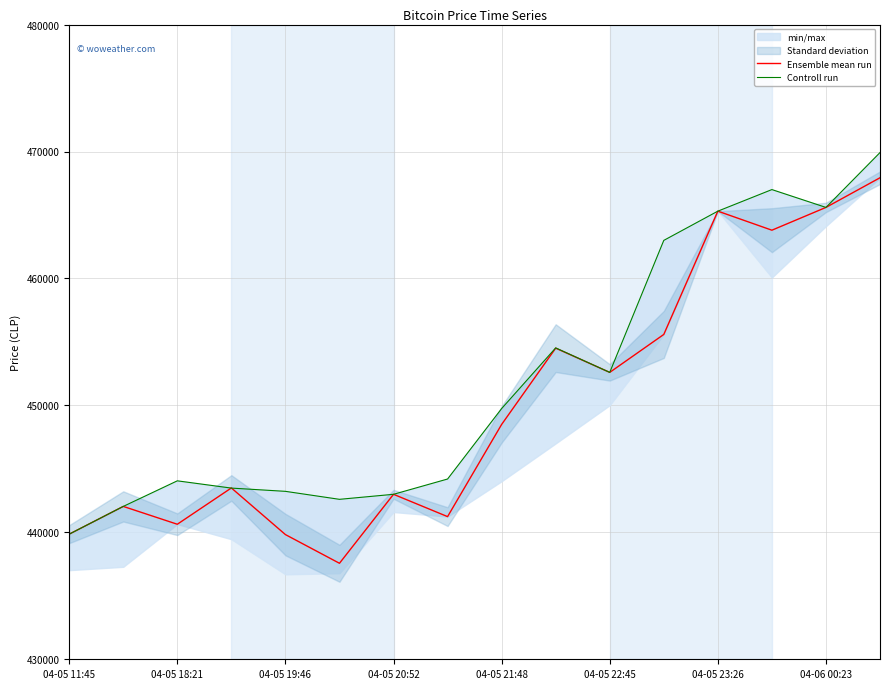

Which series has the largest total across all categories?

Controll run